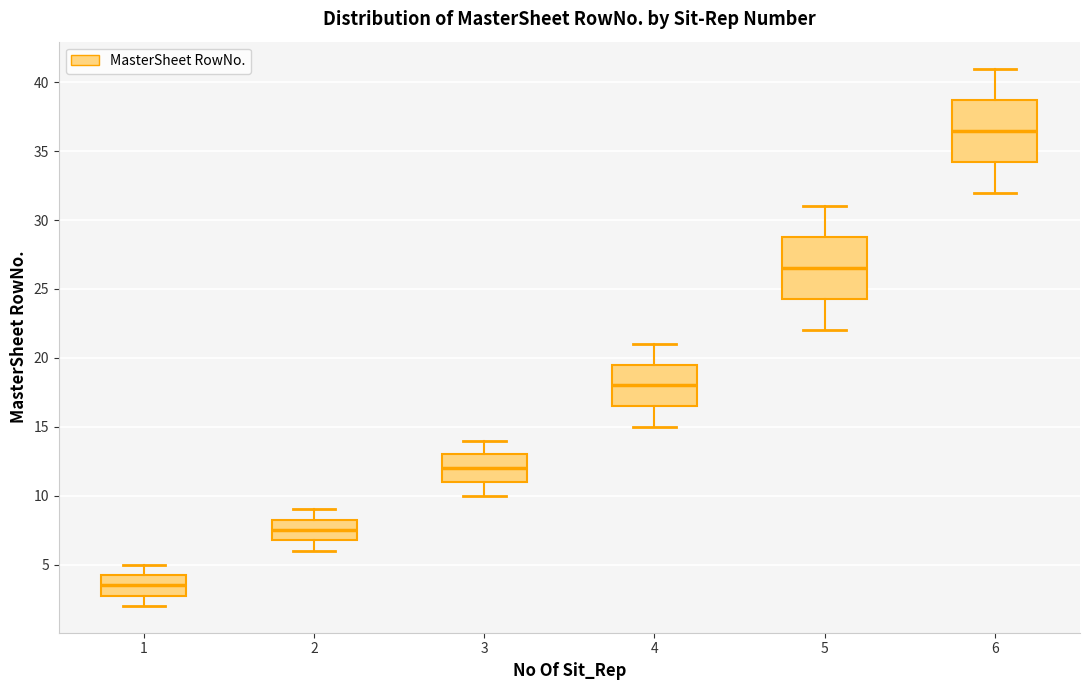

Reading left to right, transcribe this box plot: for each box, give where its median line is, the range the box spans, and where its two whiskers end, as read against the y-axis. The values are not printed on the chart, so give them approximately, as read against the axis.

1: median 3.5, box 3.0 to 4.5, whiskers 2.0 to 5.0
2: median 7.5, box 7.0 to 8.5, whiskers 6.0 to 9.0
3: median 12.0, box 11.0 to 13.0, whiskers 10.0 to 14.0
4: median 18.0, box 16.5 to 19.5, whiskers 15.0 to 21.0
5: median 26.5, box 24.5 to 29.0, whiskers 22.0 to 31.0
6: median 36.5, box 34.5 to 39.0, whiskers 32.0 to 41.0